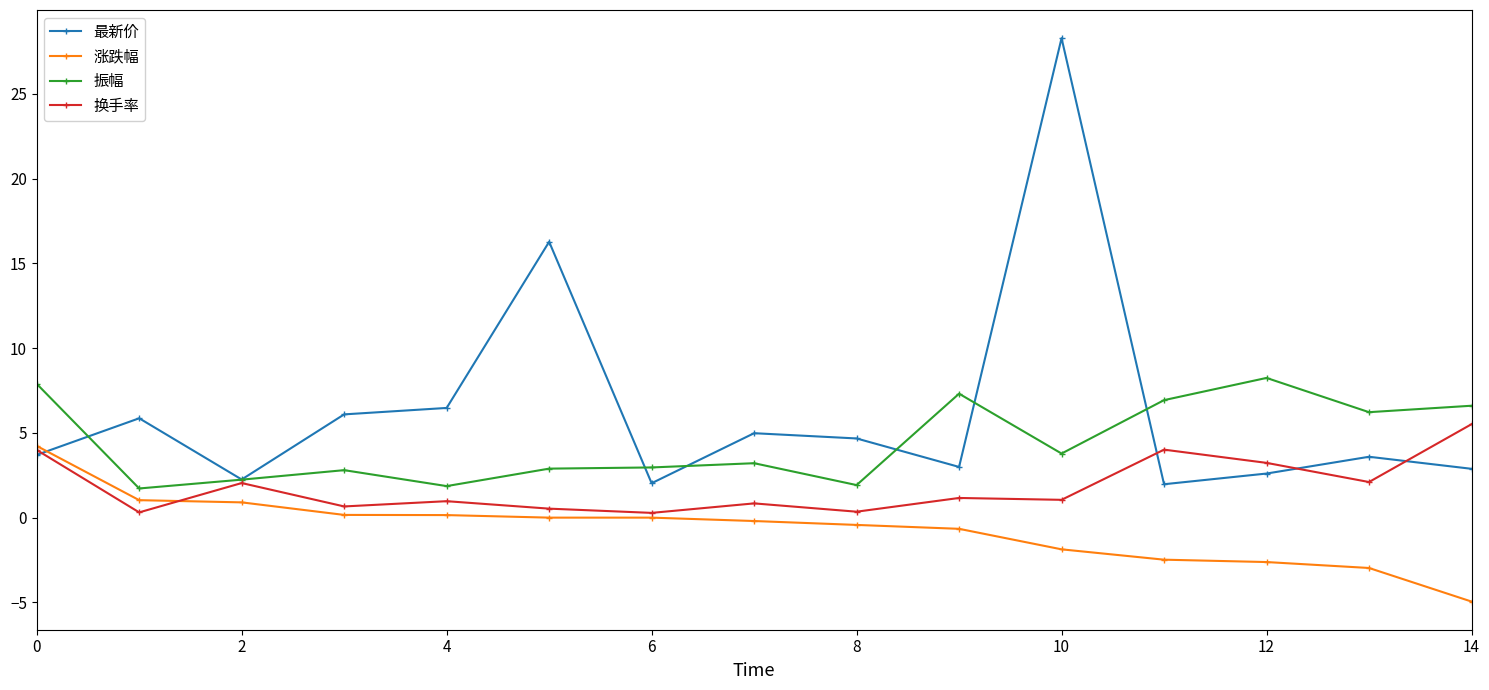

What is the highest value of the 振幅 series?

8.2